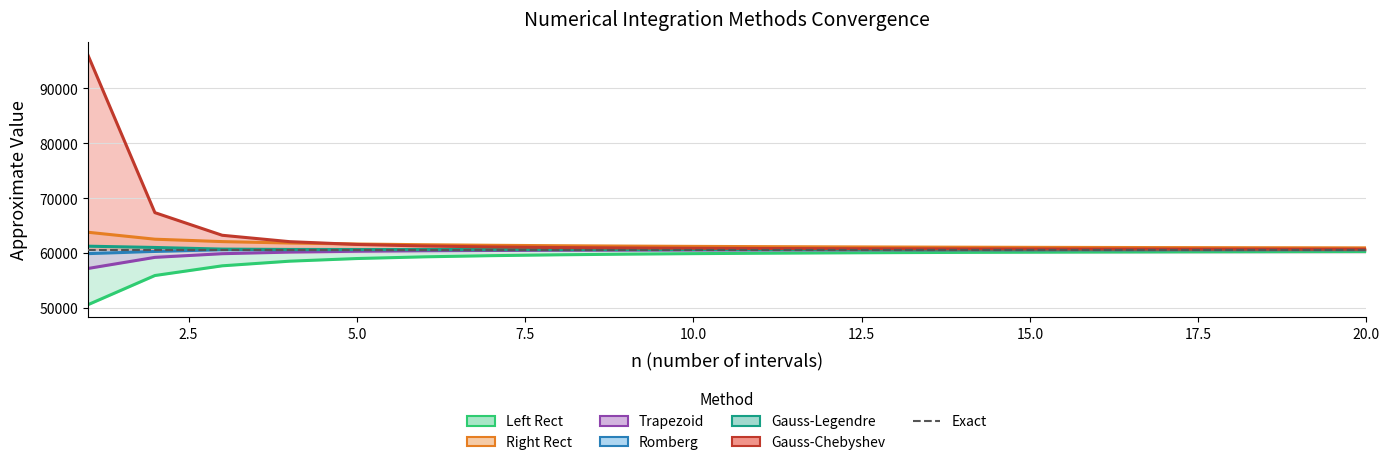

At how many categories does at least one series exceed 81255?

1